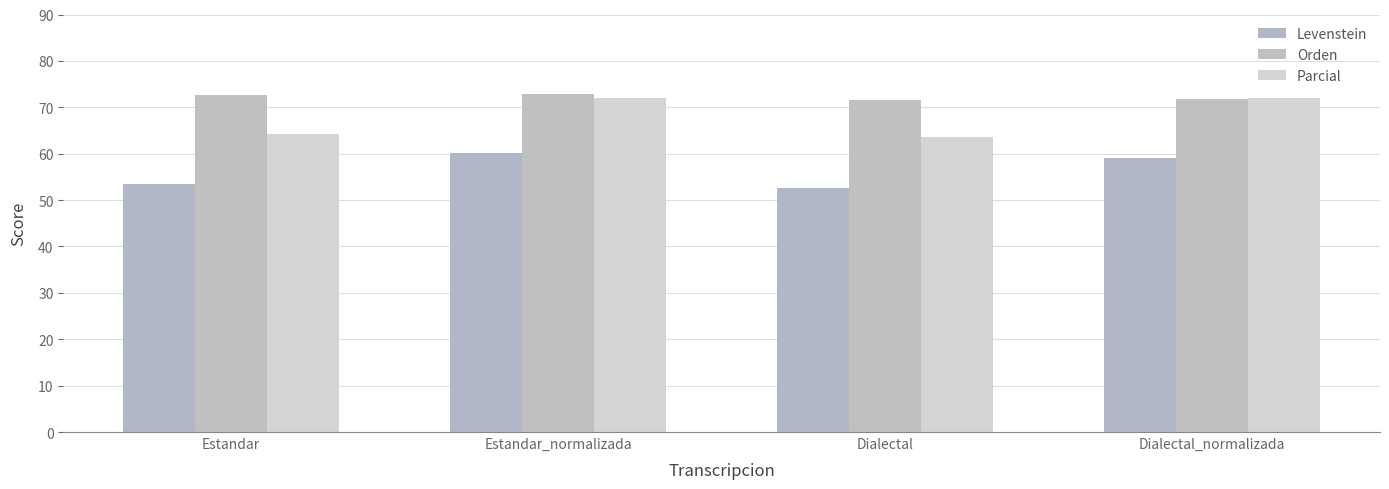

At which label does Orden reach its peak?

Estandar_normalizada